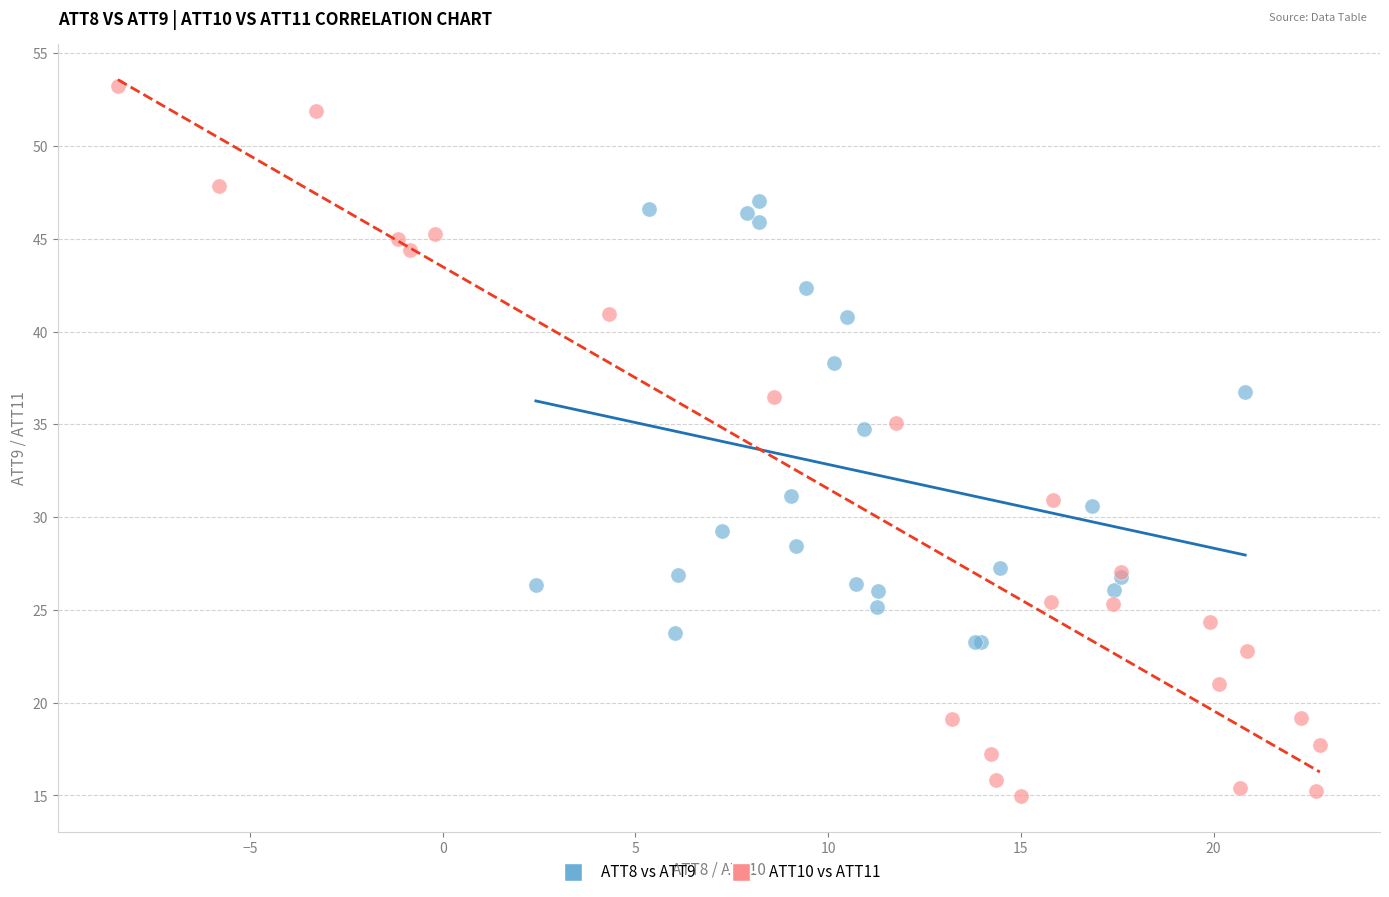

Which series reaches the minimum Y coordinate?

ATT10 vs ATT11